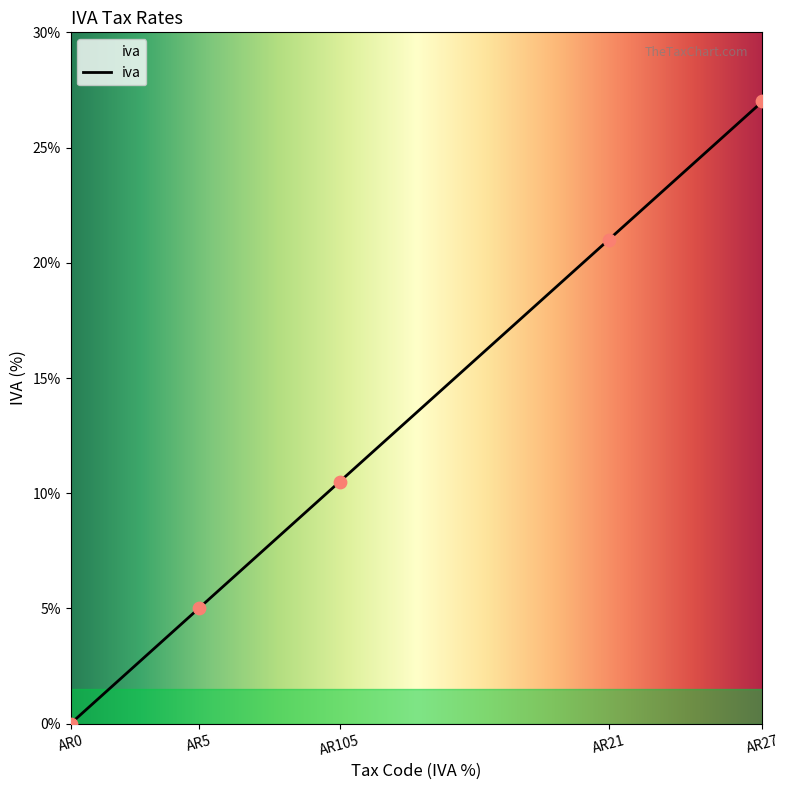

What is the change in value from AR5 to AR105?

+5.5